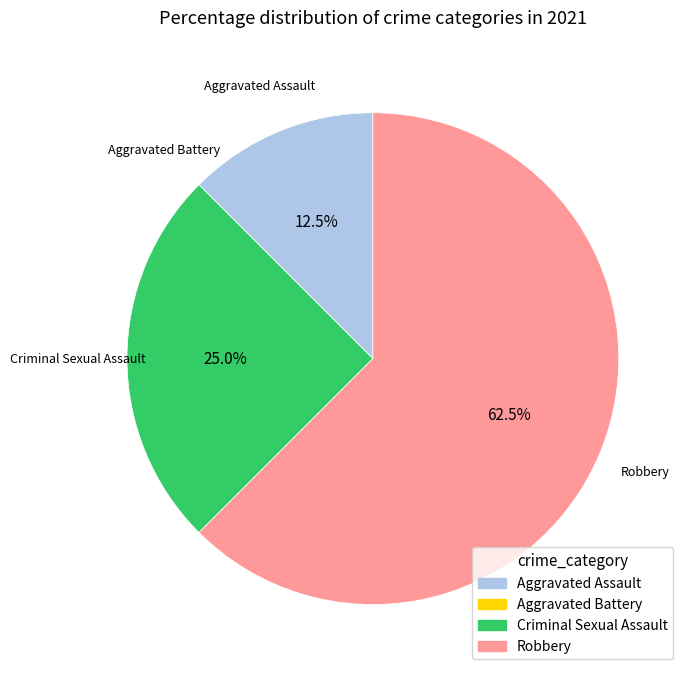

Does any single category account for the majority?

Yes